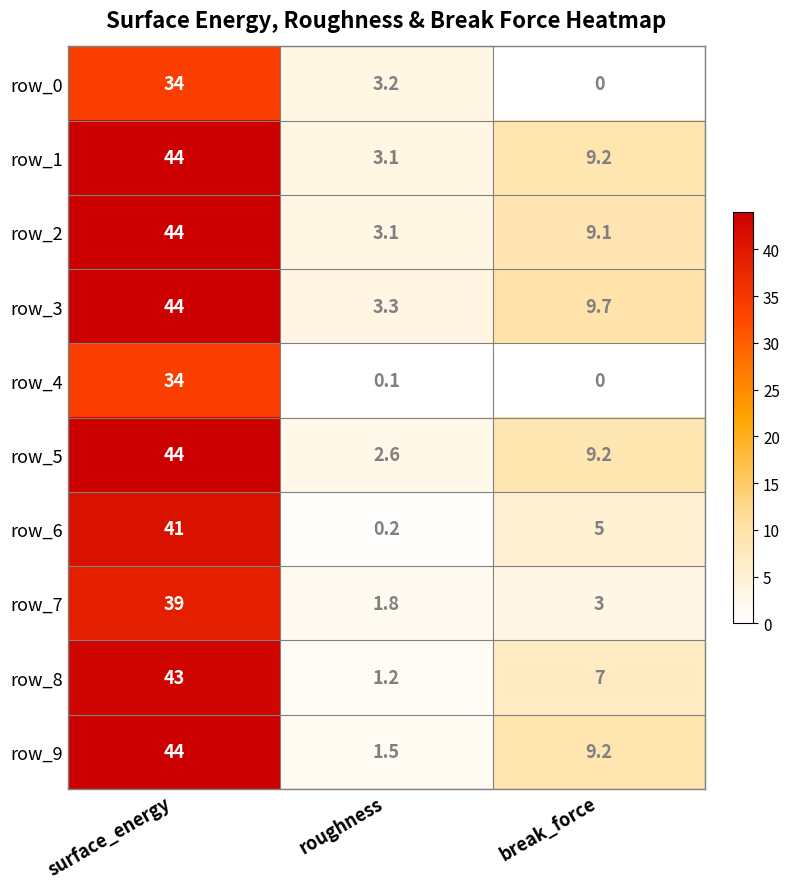

What is the total value across all series at surface_energy?

411.0